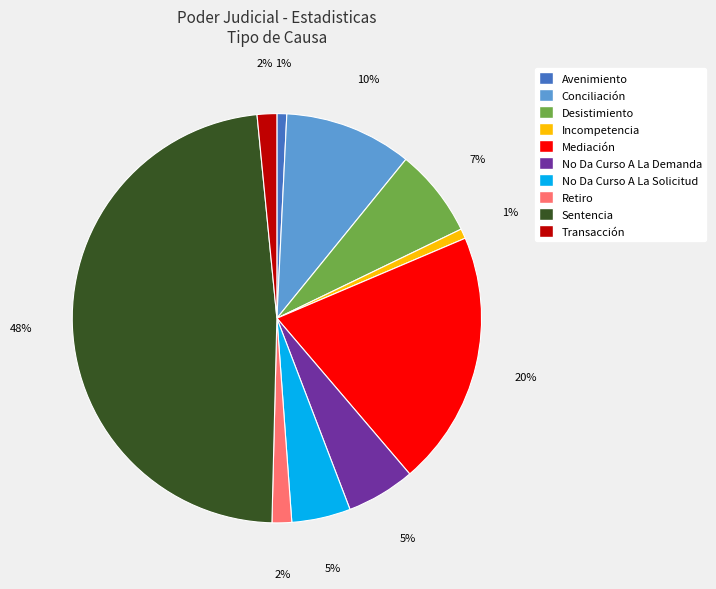

The Retiro slice represents 2% of the pie. True or false?

True